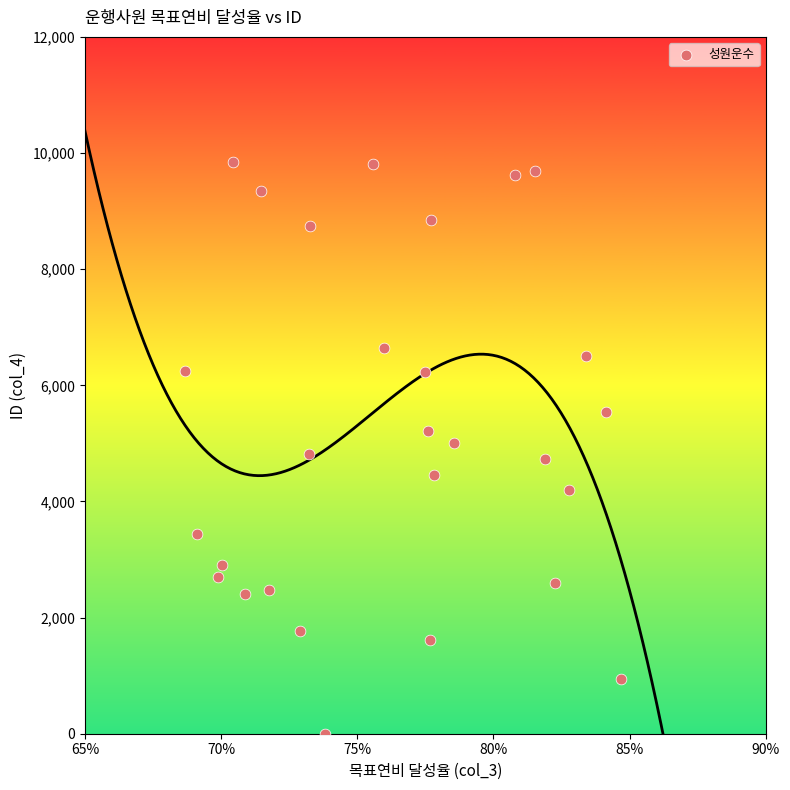

What is the range of Y values (max minus min)?

9848